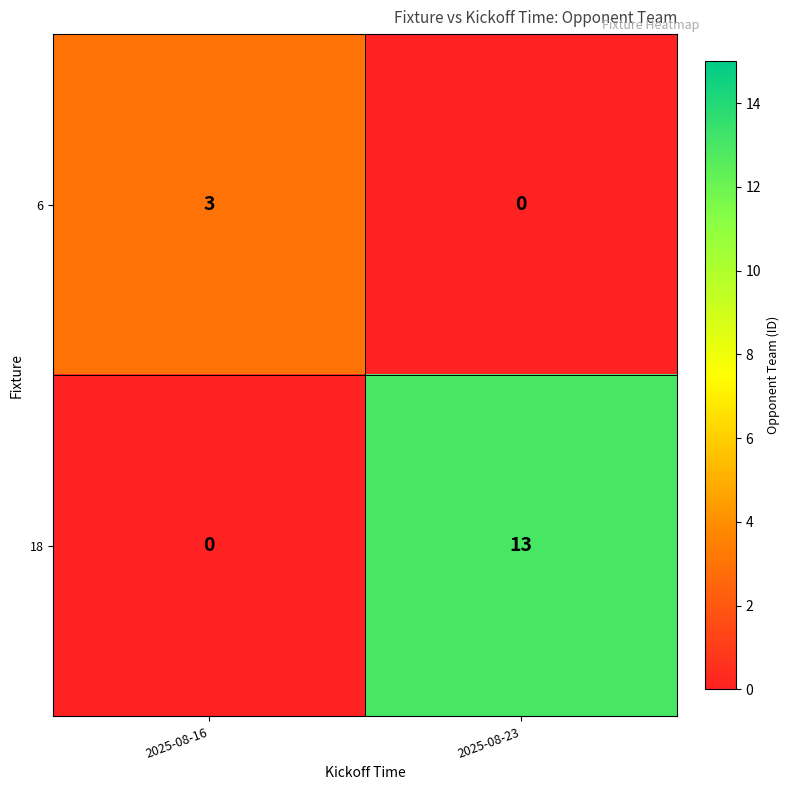

What is the difference between the 18 values at 2025-08-16 and 2025-08-23?

13